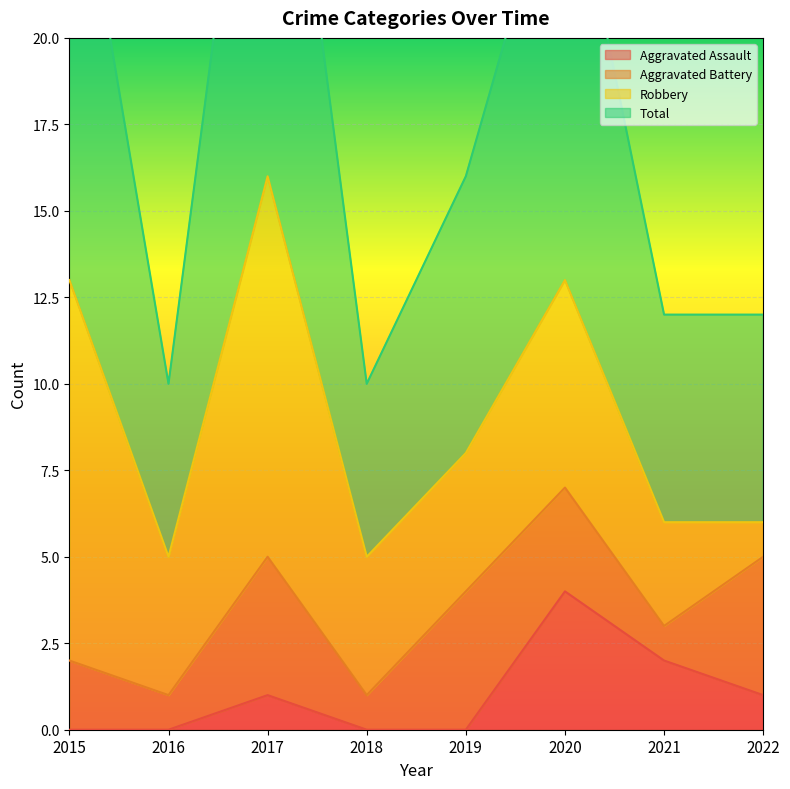

True or false: Aggravated Assault has a value of 0 at 2015.

True